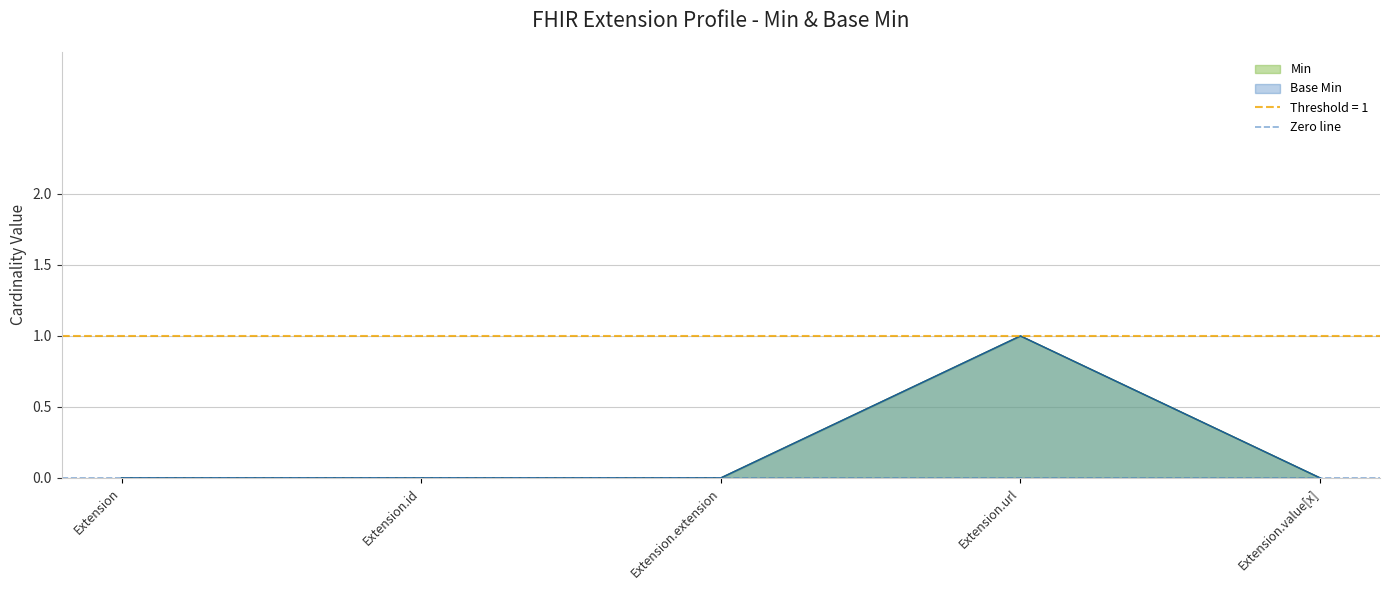

How many series are shown in this chart?

2